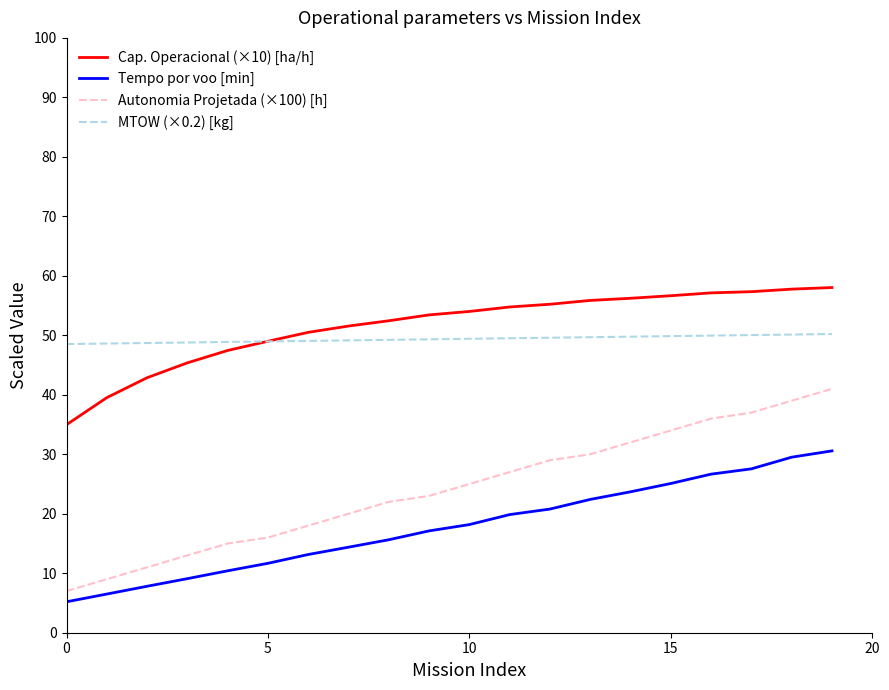

True or false: Autonomia Projetada (×100) [h] and MTOW (×0.2) [kg] cross at least once.

False